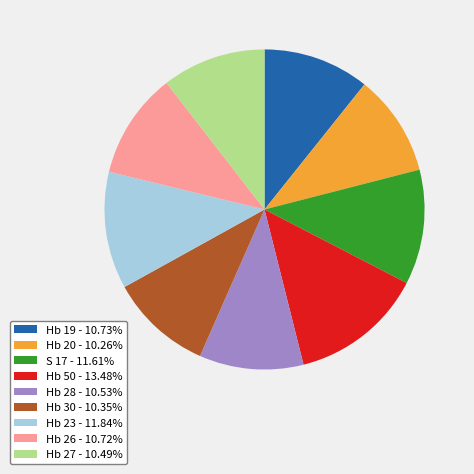

True or false: Hb 20 accounts for 10% of the total.

True